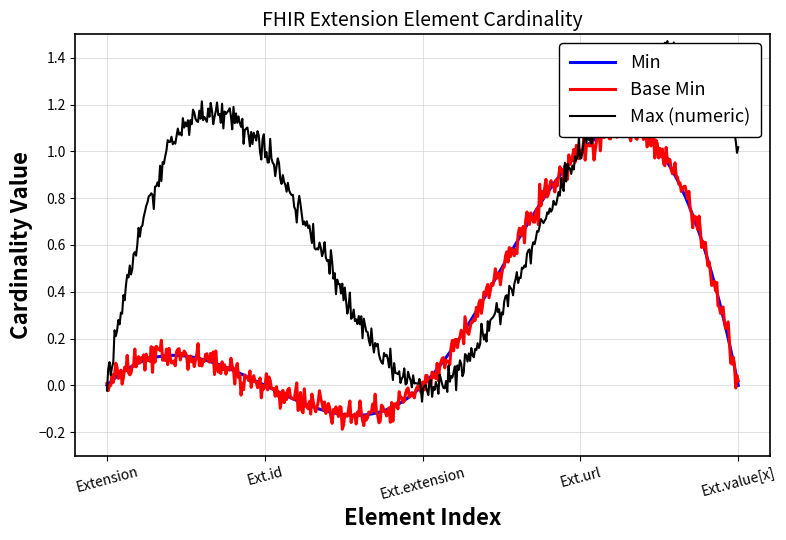

What position from the right is Extension?

5